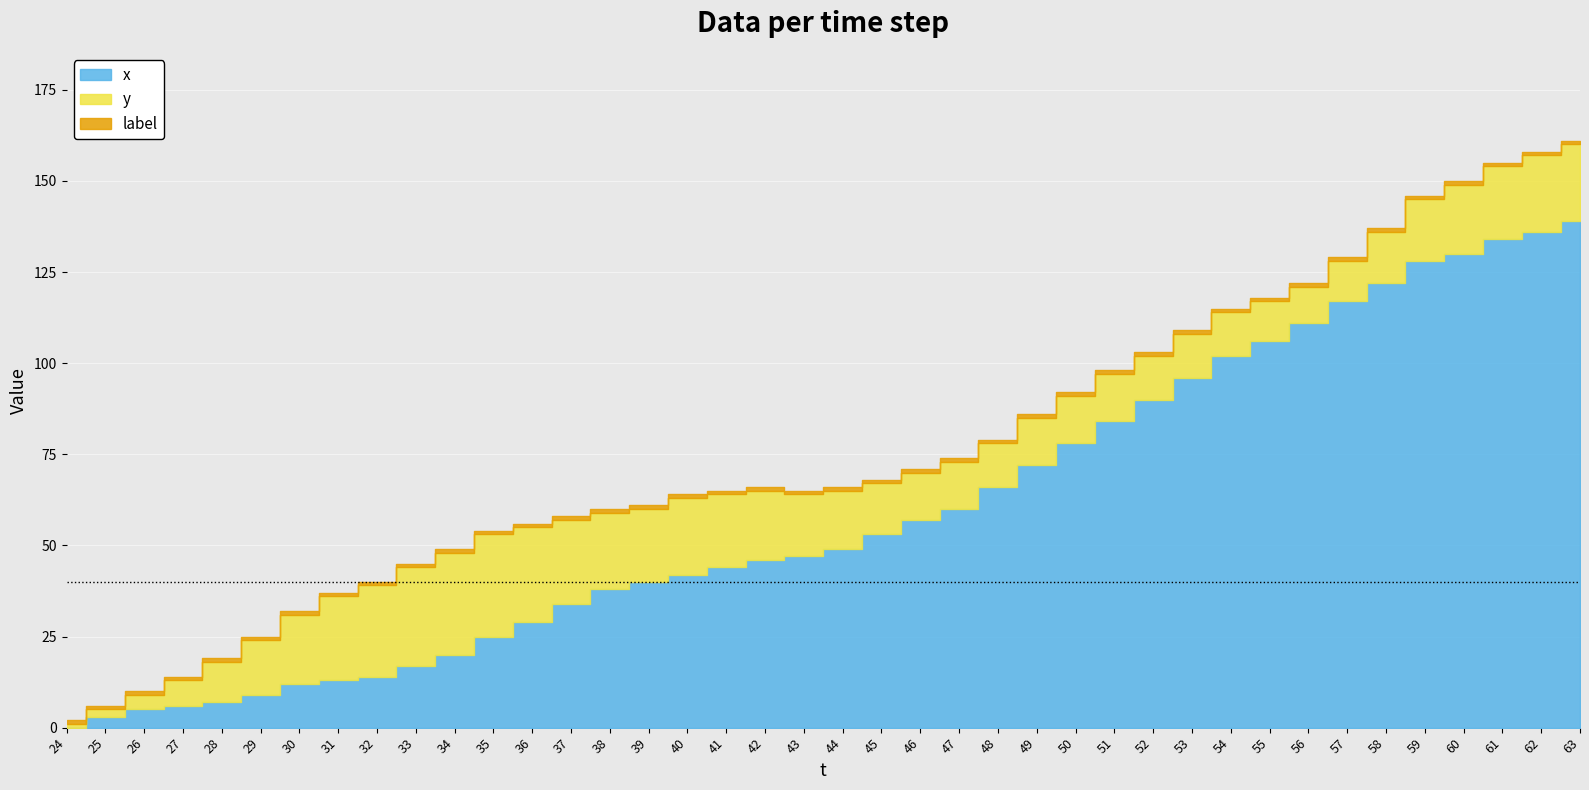

True or false: x has more than 2 points higher than both neighbors.

False